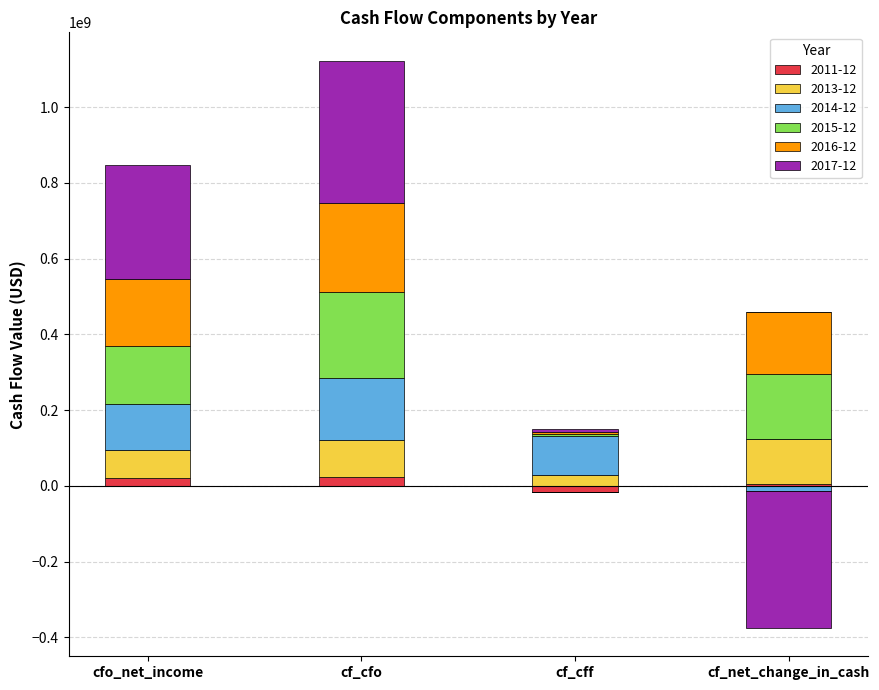

What is the difference between the maximum and second lowest values in the 2016-12 series?

70035550.2